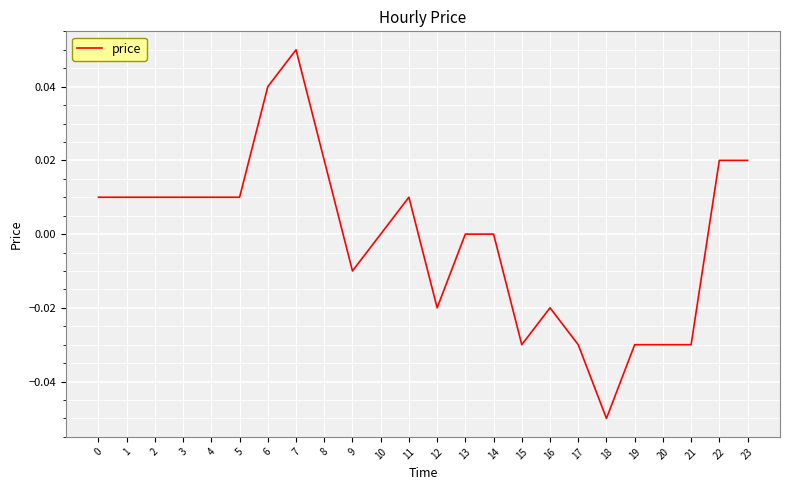

Is this an area chart (filled region under the line)?

No